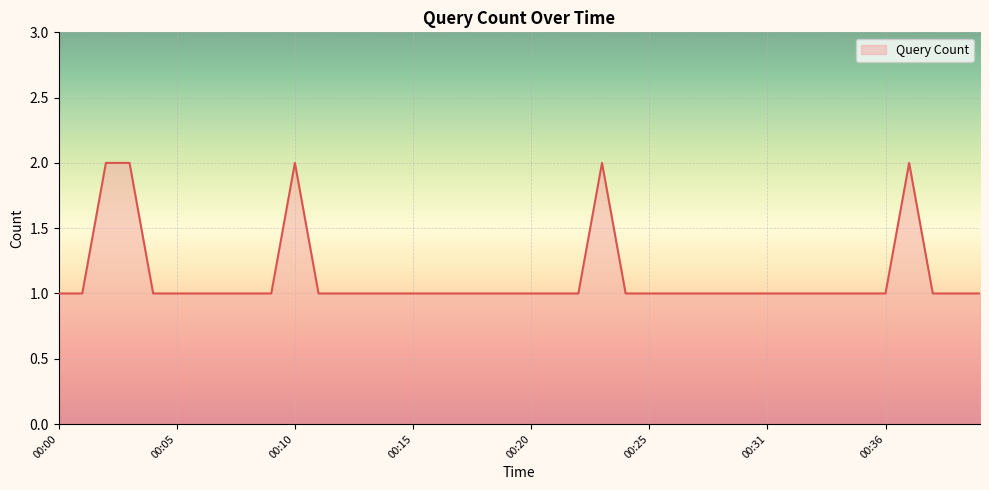

Reading right to left, list all the values displayed in this chart.

00:40=1	00:39=1	00:38=1	00:37=2	00:36=1	00:35=1	00:34=1	00:33=1	00:32=1	00:31=1	00:29=1	00:28=1	00:27=1	00:26=1	00:25=1	00:24=1	00:23=2	00:22=1	00:21=1	00:20=1	00:19=1	00:18=1	00:17=1	00:16=1	00:15=1	00:14=1	00:13=1	00:12=1	00:11=1	00:10=2	00:09=1	00:08=1	00:07=1	00:06=1	00:05=1	00:04=1	00:03=2	00:02=2	00:01=1	00:00=1